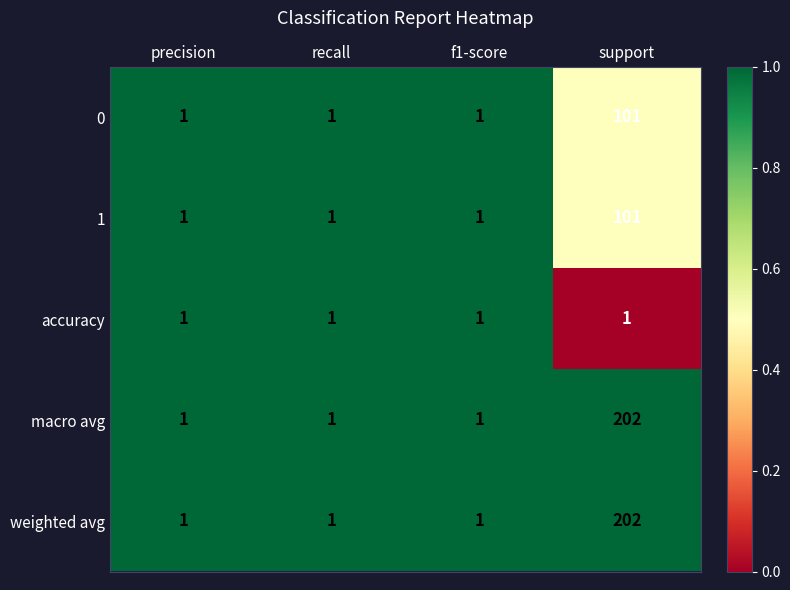

At which category is the sum across all series the highest?

support